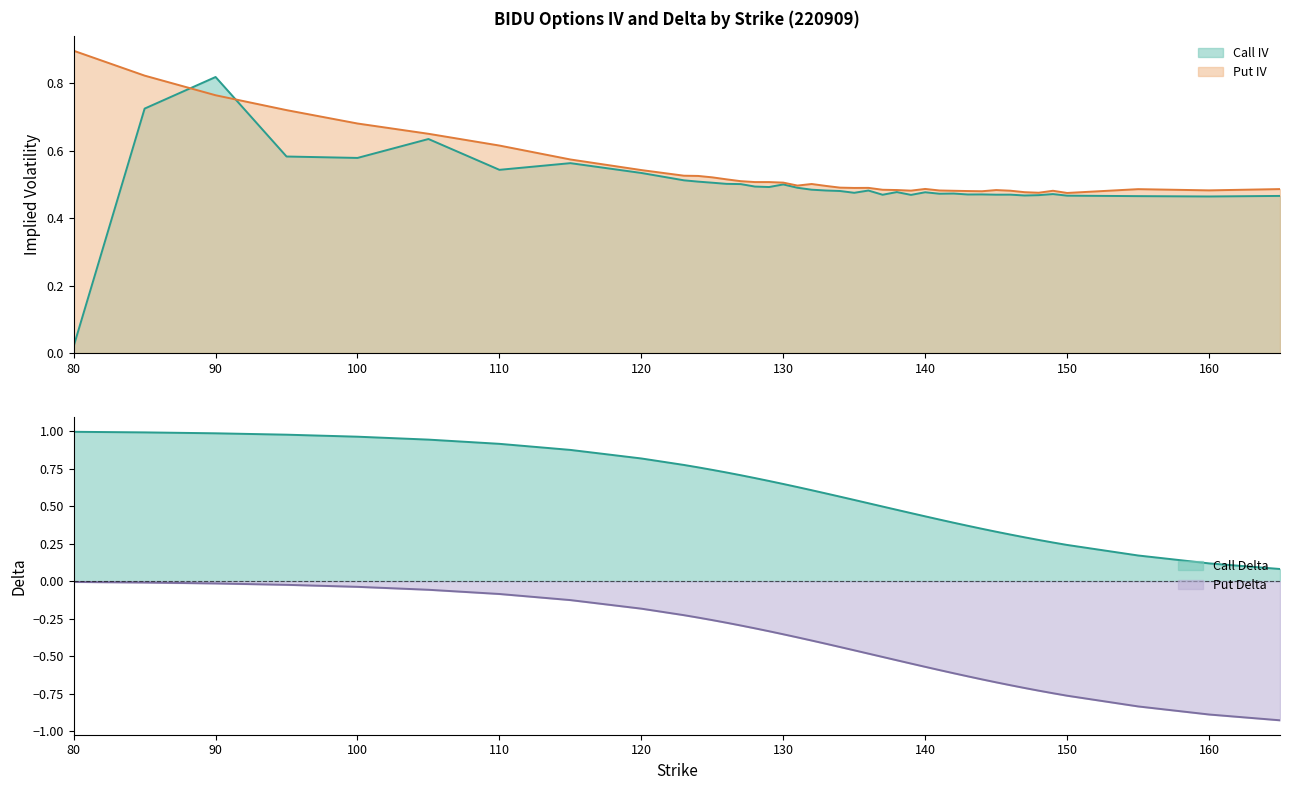

How many lines are shown in the chart?

4